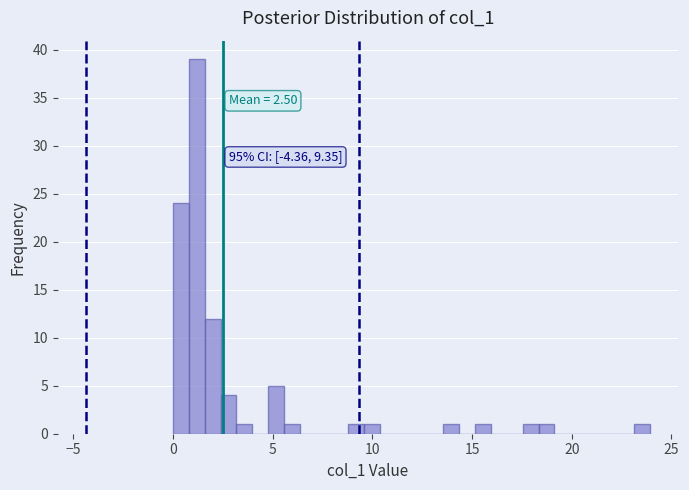

Around what value on the x-axis is the tallest bar? Give the approximate position of its centre, as read against the axis.

1.0